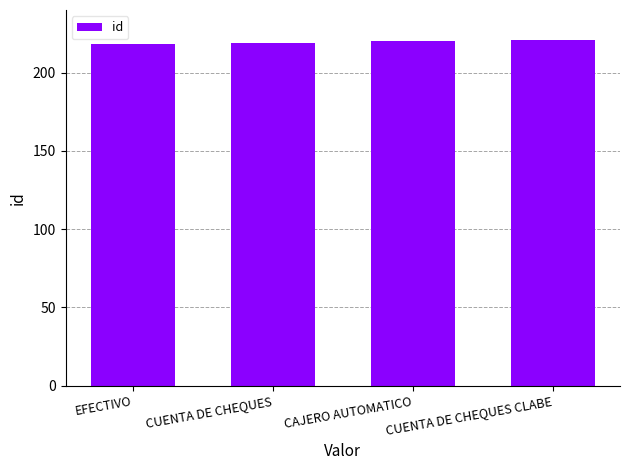

Read the value at CUENTA DE CHEQUES CLABE.

221